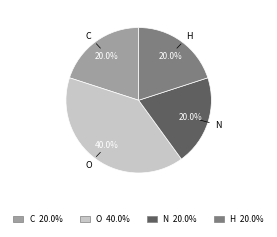

Which category has the biggest portion of the pie?

O